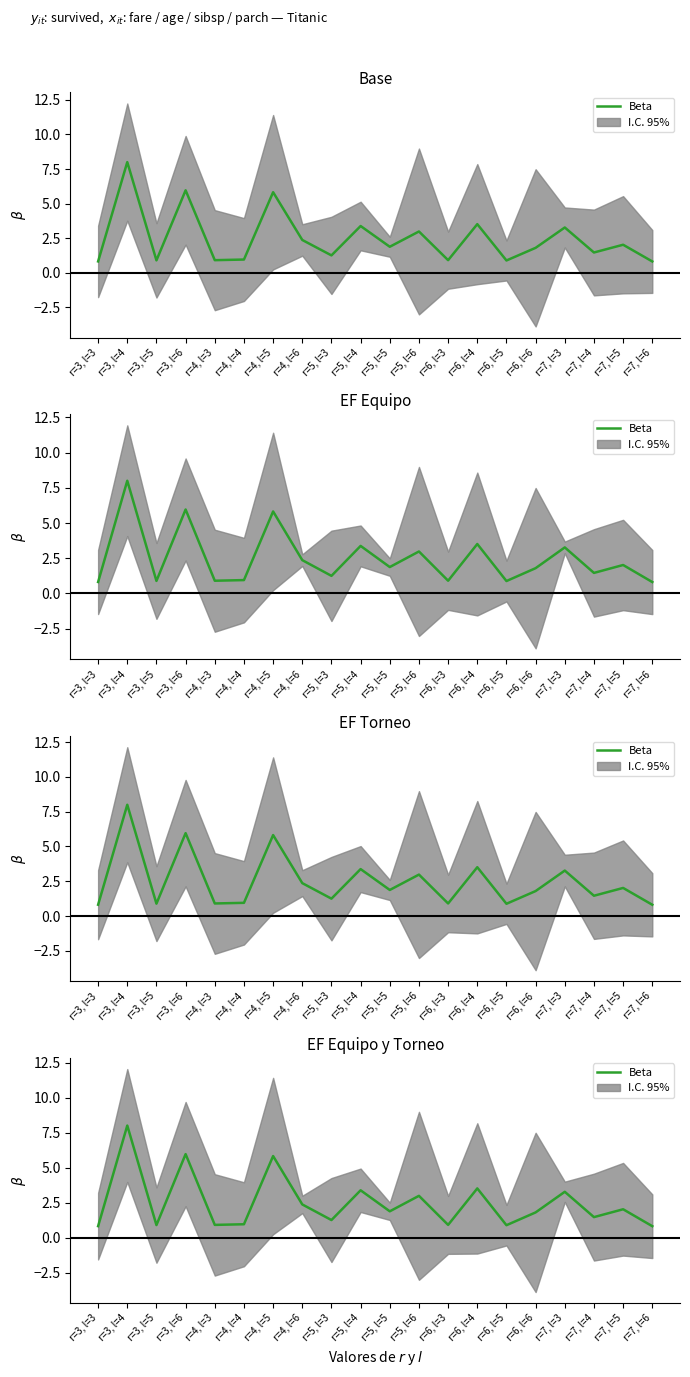

Approximately how many times larger is the value at r=3, l=4 compared to r=7, l=3?

2.4